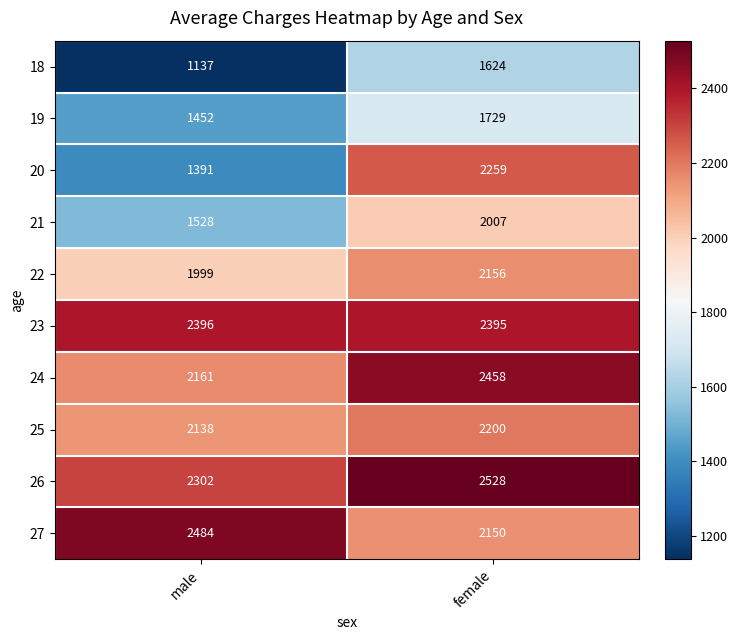

Is it true that 21 equals 1265 at female?

False